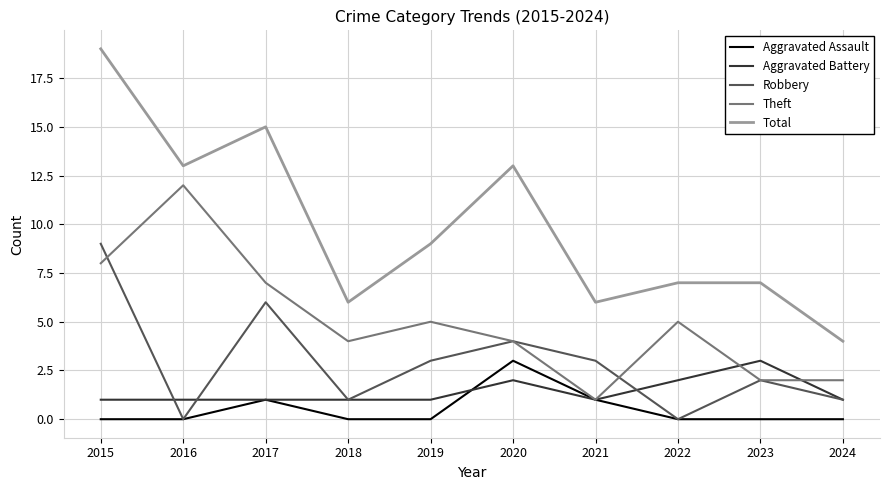

Which series has the widest spread of values?

Total